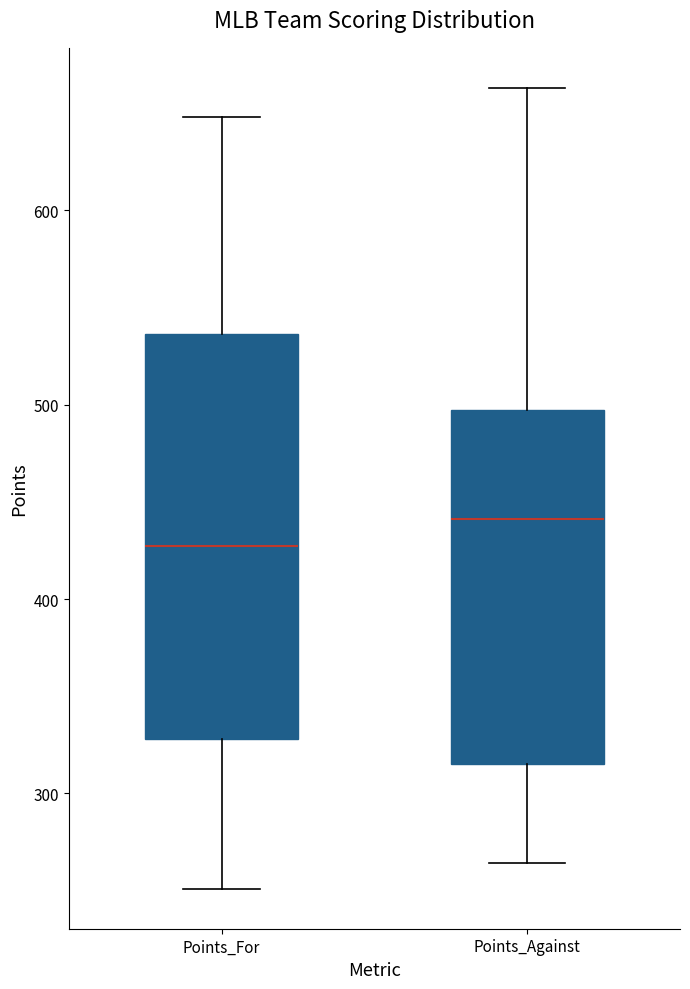

Reading left to right, transcribe this box plot: for each box, give where its median line is, the range the box spans, and where its two whiskers end, as read against the y-axis. The values are not printed on the chart, so give them approximately, as read against the axis.

Points_For: median 430, box 330 to 540, whiskers 250 to 650
Points_Against: median 440, box 320 to 500, whiskers 260 to 660